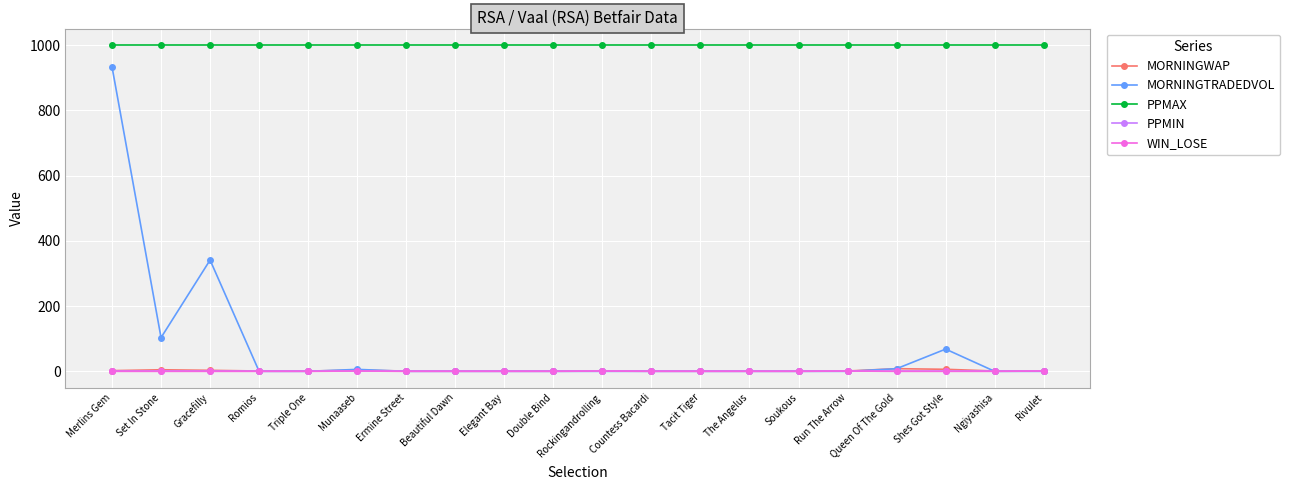

The PPMIN series shows 1.0 at Elegant Bay. True or false?

True